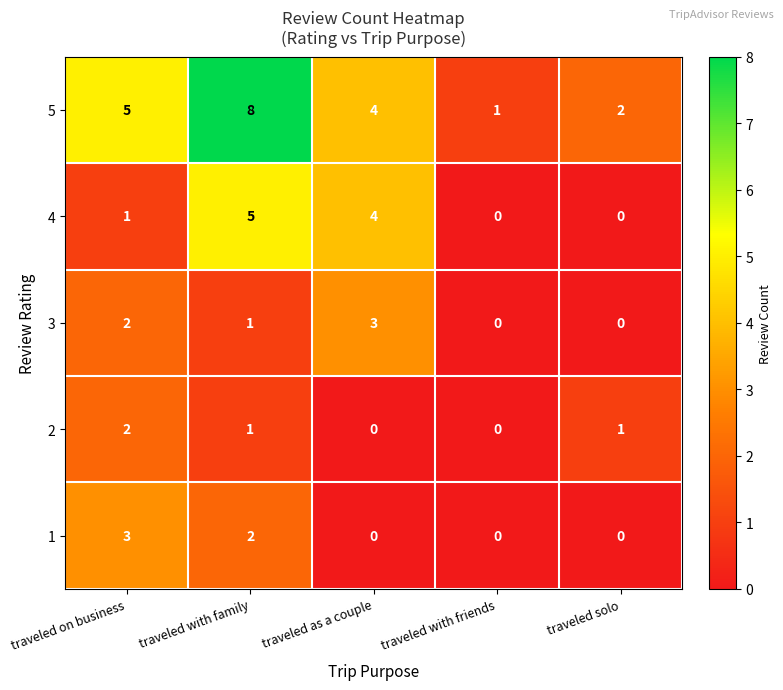

Which series changed the most between traveled on business and traveled with friends?

5